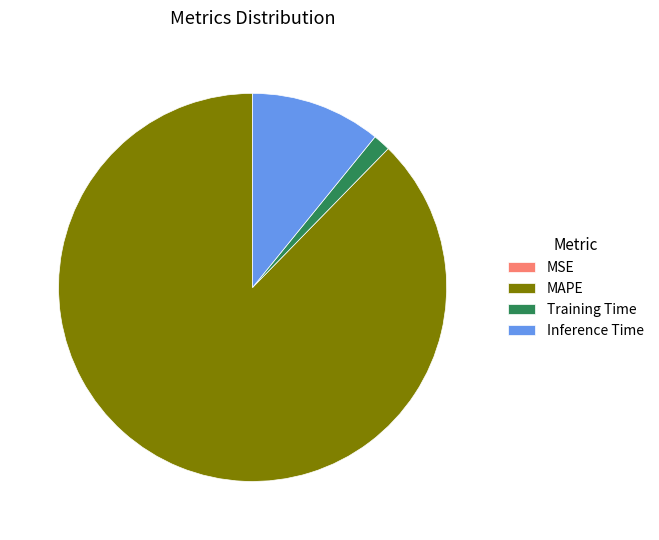

What is the largest slice in the pie chart?

MAPE